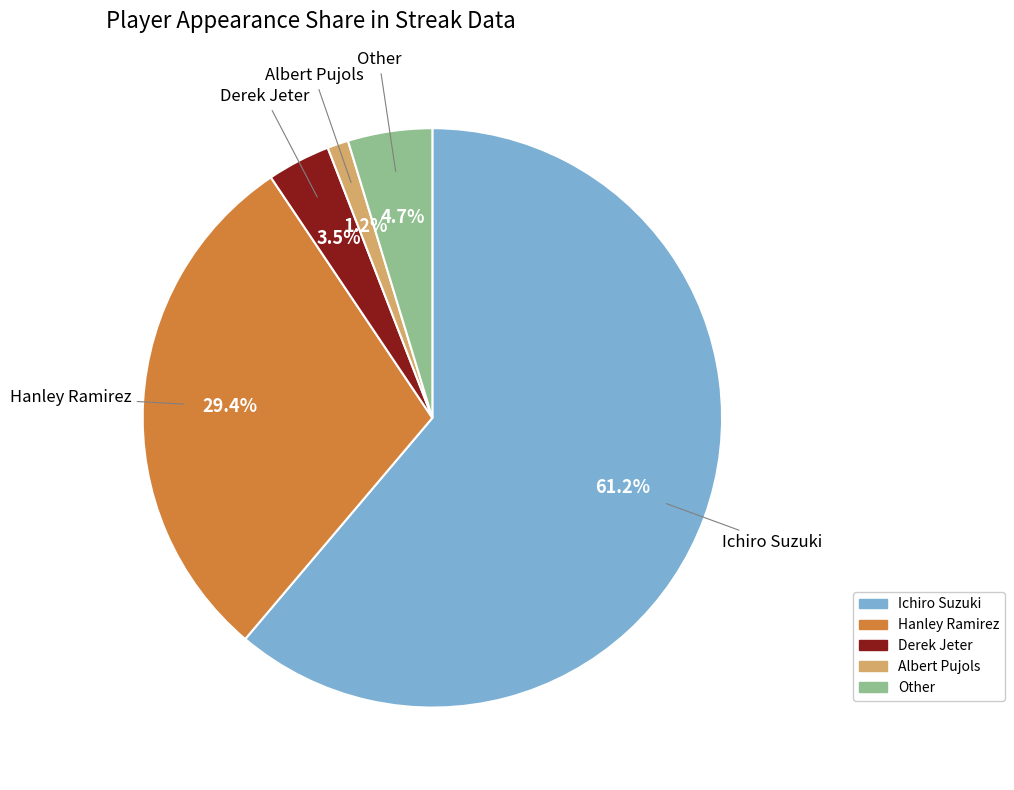

The Ichiro Suzuki slice represents 67% of the pie. True or false?

False